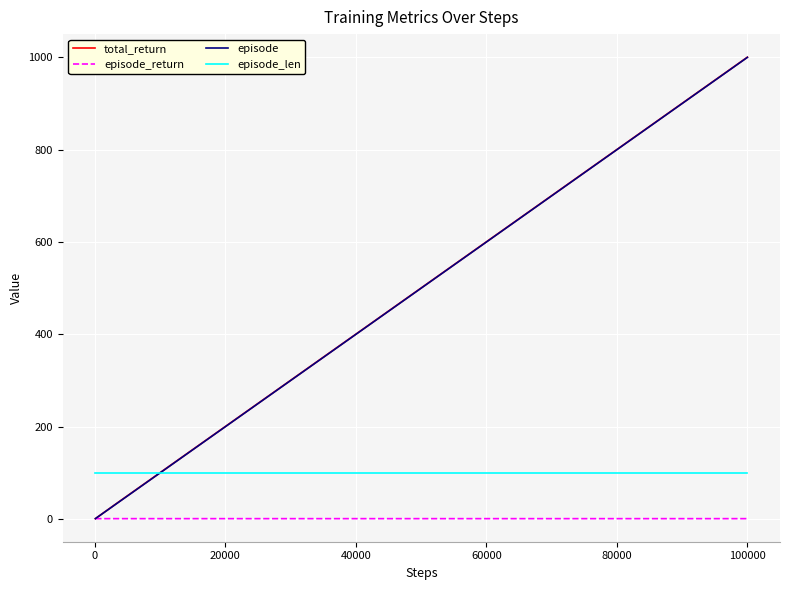

Which series has the largest range (max minus min)?

total_return